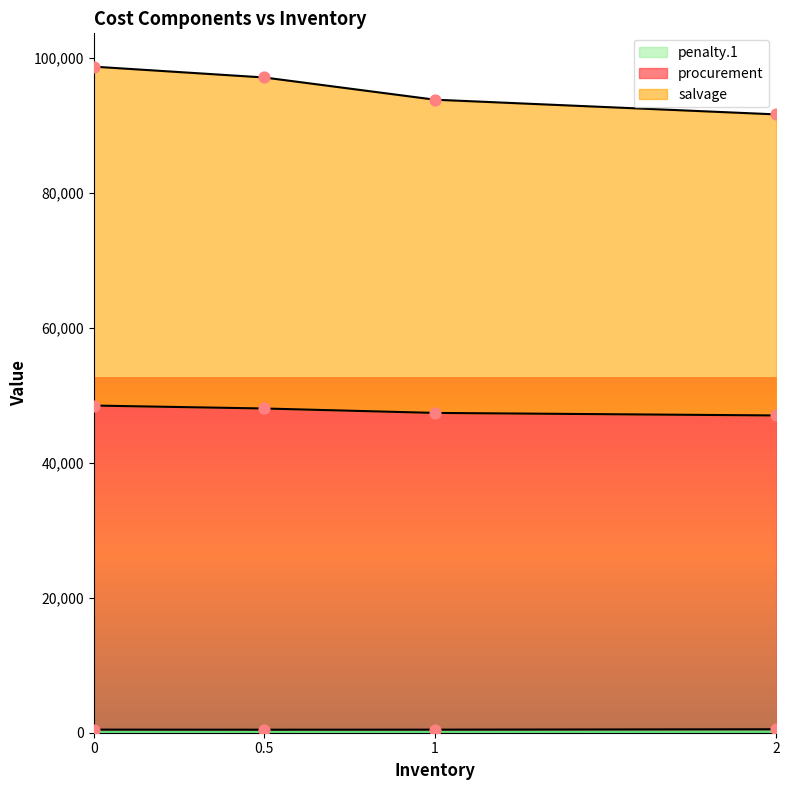

Which series has the largest total across all categories?

salvage